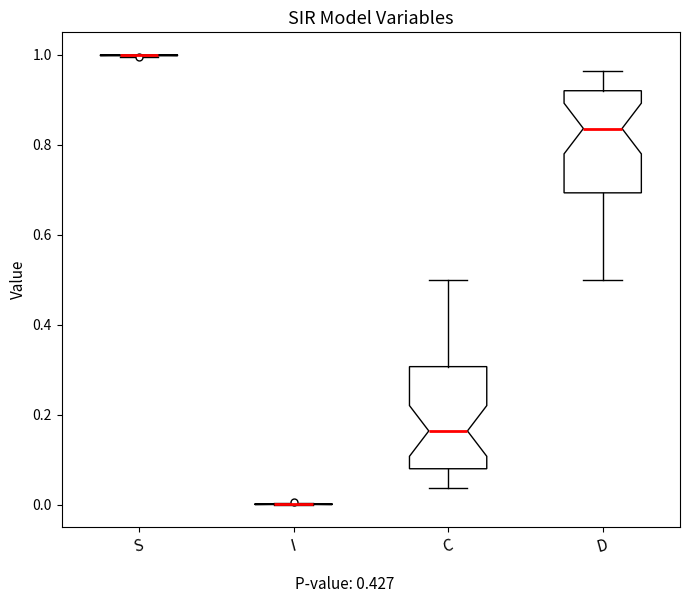

Reading left to right, read every box against the y-axis: the position of its median line, the range the box covers, and the ends of its whiskers. The values are not printed on the chart, so give them approximately, as read against the axis.

S: box collapsed to a line at 1.00, whiskers 1.00 to 1.00
I: box collapsed to a line at 0.00, whiskers 0.00 to 0.00
C: median 0.16, box 0.08 to 0.30, whiskers 0.04 to 0.50
D: median 0.84, box 0.70 to 0.92, whiskers 0.50 to 0.96